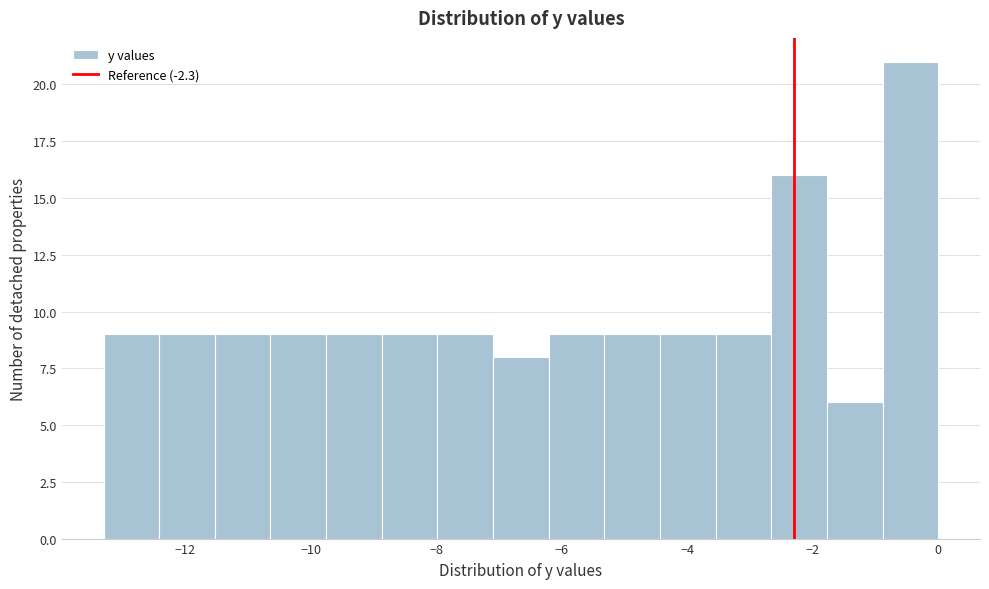

Reading left to right, transcribe this chart: for each bar, give the range it covers on the x-axis and its height. Neither the bar edges nor the heights are printed on the chart, so give them approximately, as read against the axes.

-13.2 to -12.4: 9
-12.4 to -11.6: 9
-11.6 to -10.6: 9
-10.6 to -9.8: 9
-9.8 to -8.8: 9
-8.8 to -8.0: 9
-8.0 to -7.0: 9
-7.0 to -6.2: 8
-6.2 to -5.4: 9
-5.4 to -4.4: 9
-4.4 to -3.6: 9
-3.6 to -2.6: 9
-2.6 to -1.8: 16
-1.8 to -0.8: 6
-0.8 to 0.0: 21